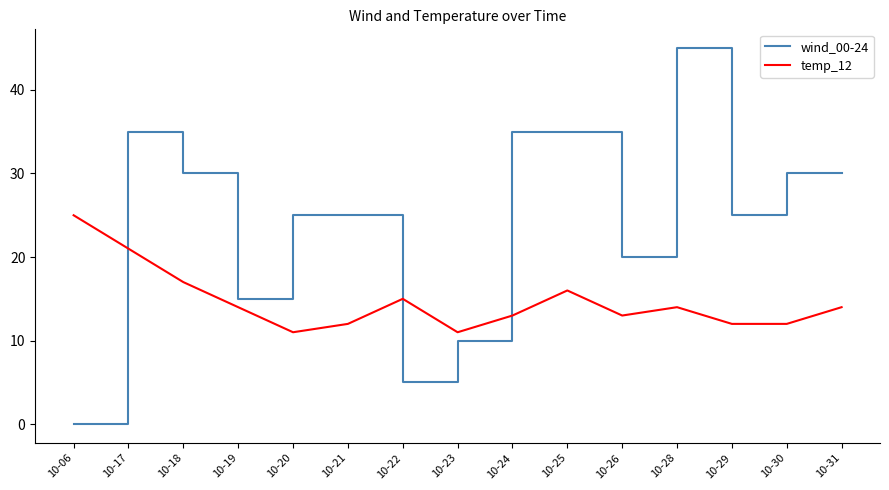

What is the spread (max minus min) of values at 10-24?

22